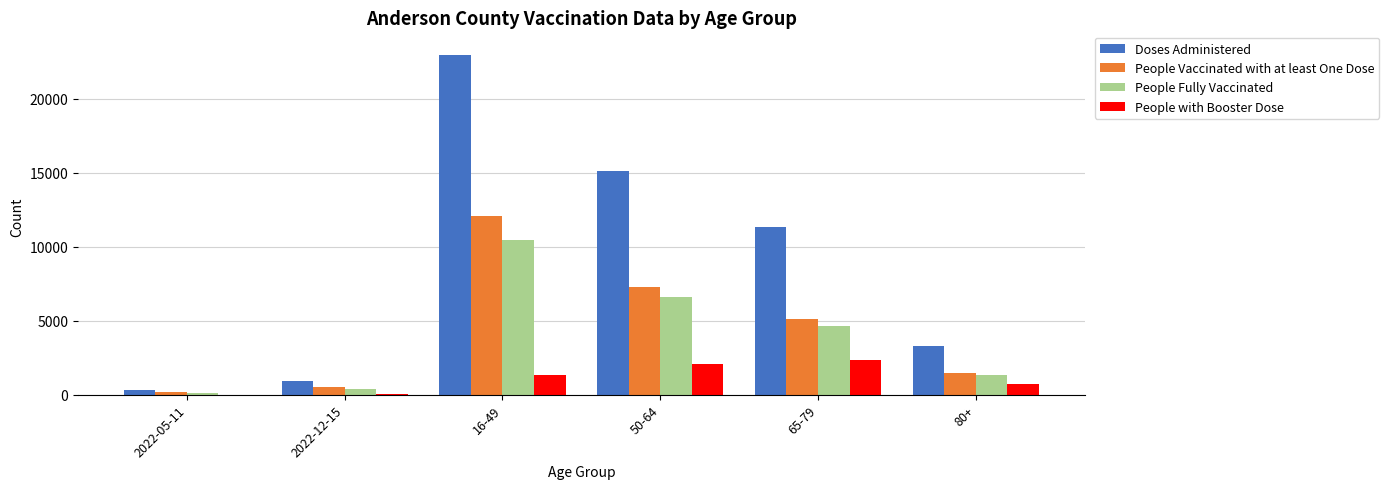

Which series changed the most between 16-49 and 80+?

Doses Administered